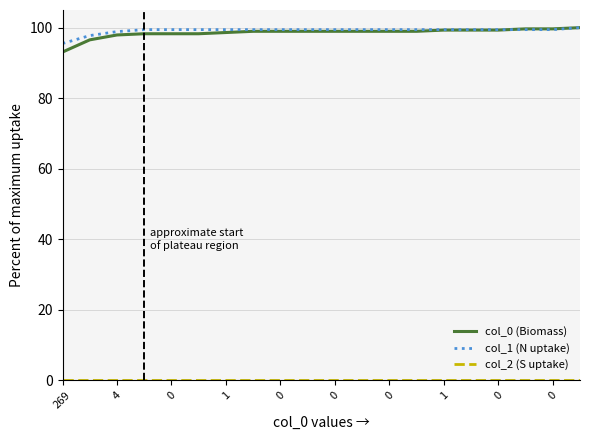

What is the minimum value for col_1 (N uptake)?

95.5